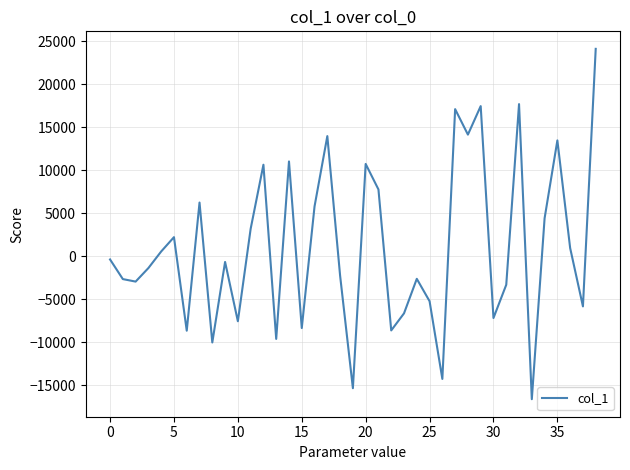

What is the minimum value shown in the chart?

-16616.2